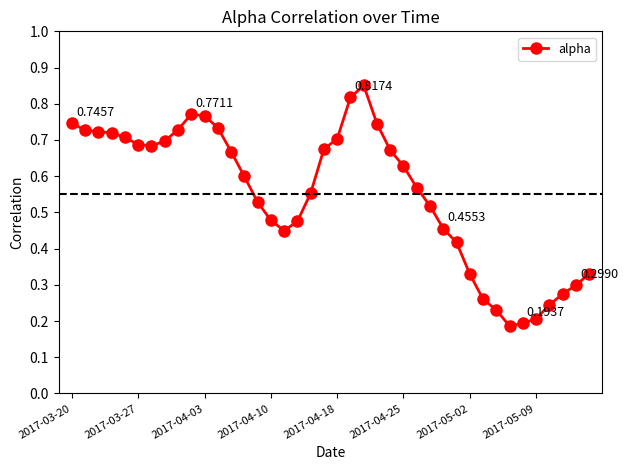

What is the sum of all values?

22.0